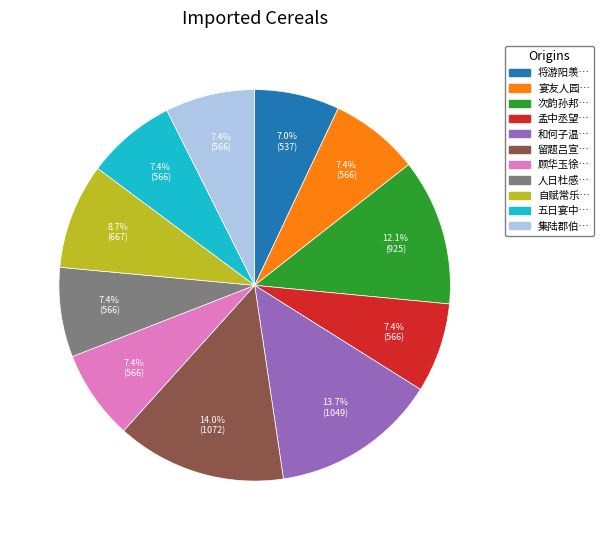

Is there a majority slice in this chart?

No